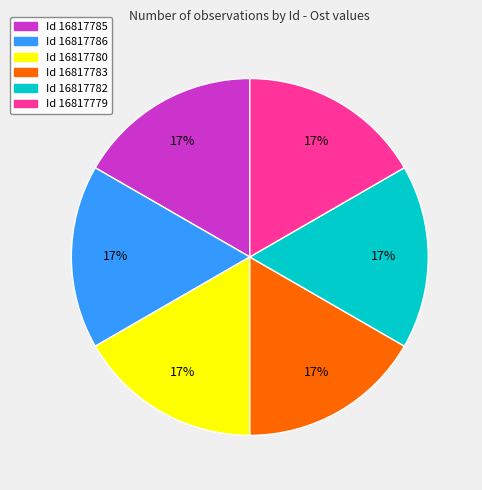

Is there a majority slice in this chart?

No